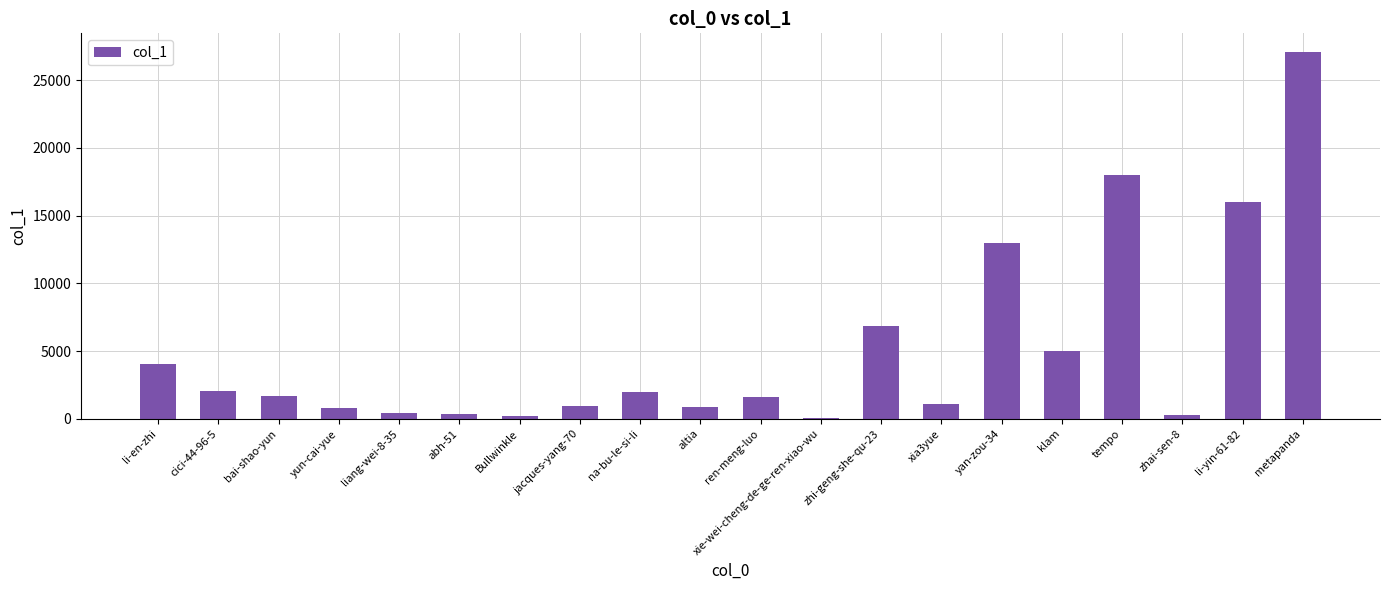

True or false: the data shows 9529 at zhi-geng-she-qu-23.

False